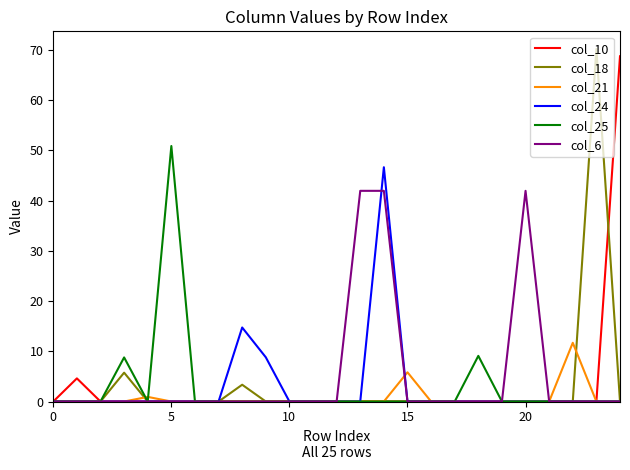

What is the maximum value shown in the chart?

70.2